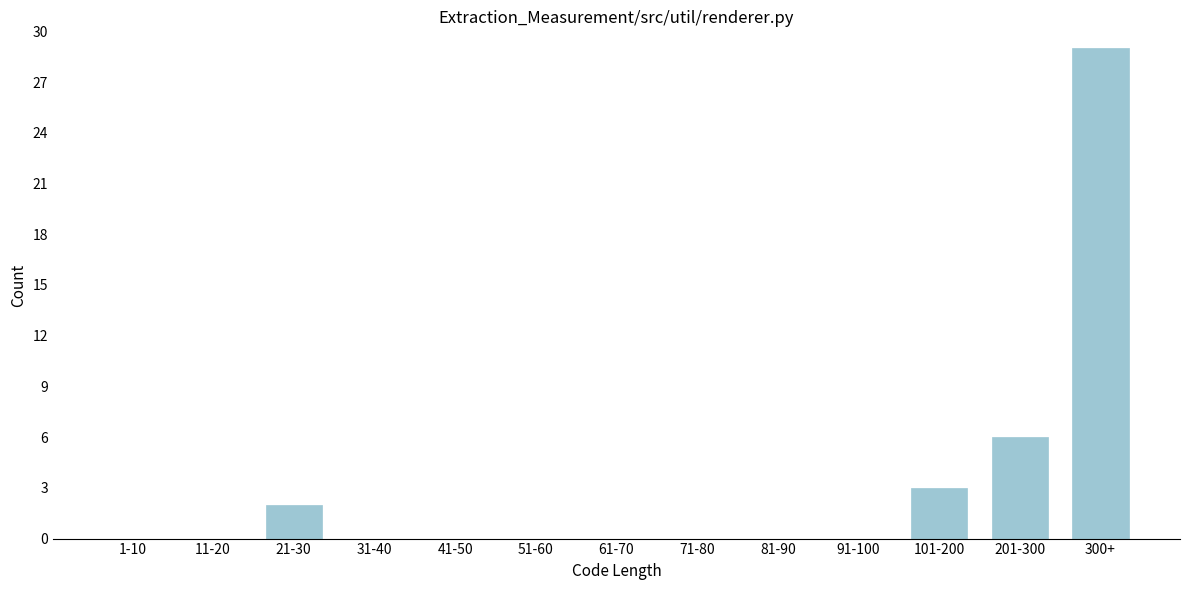

Reading right to left, extract all data points from this chart.

300+=29	201-300=6	101-200=3	91-100=0	81-90=0	71-80=0	61-70=0	51-60=0	41-50=0	31-40=0	21-30=2	11-20=0	1-10=0